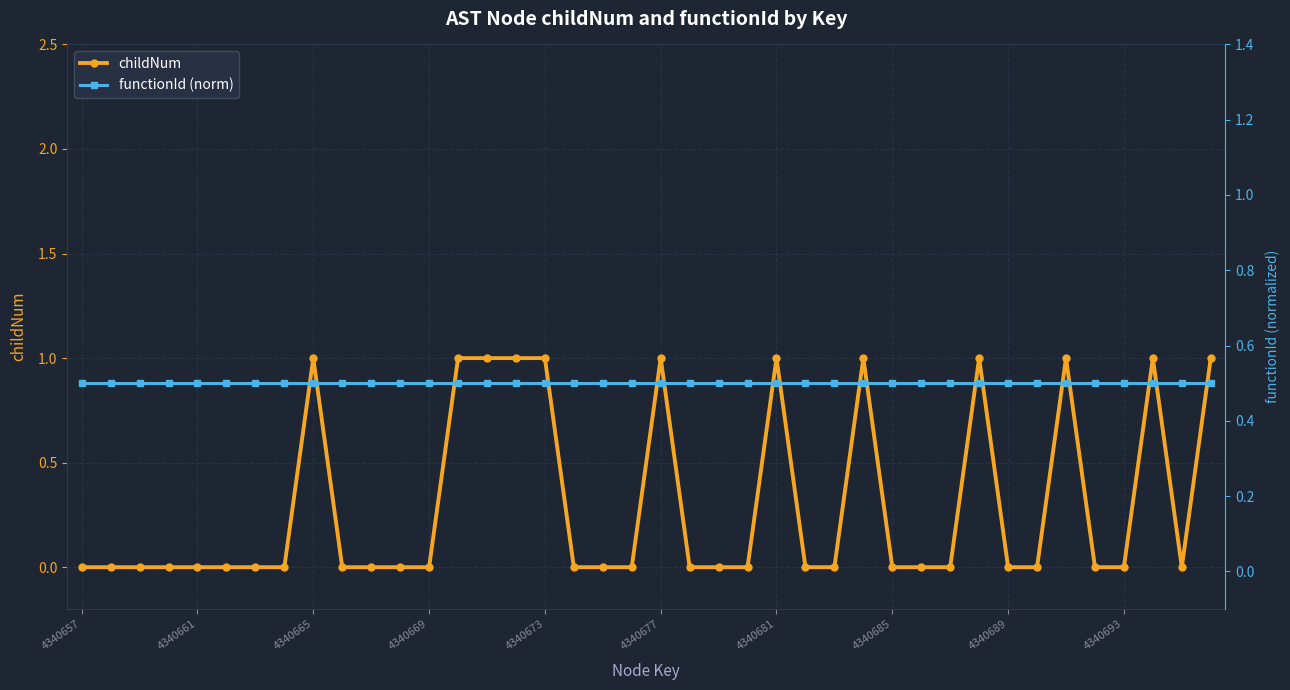

Between 29 and 33, which is larger?

29